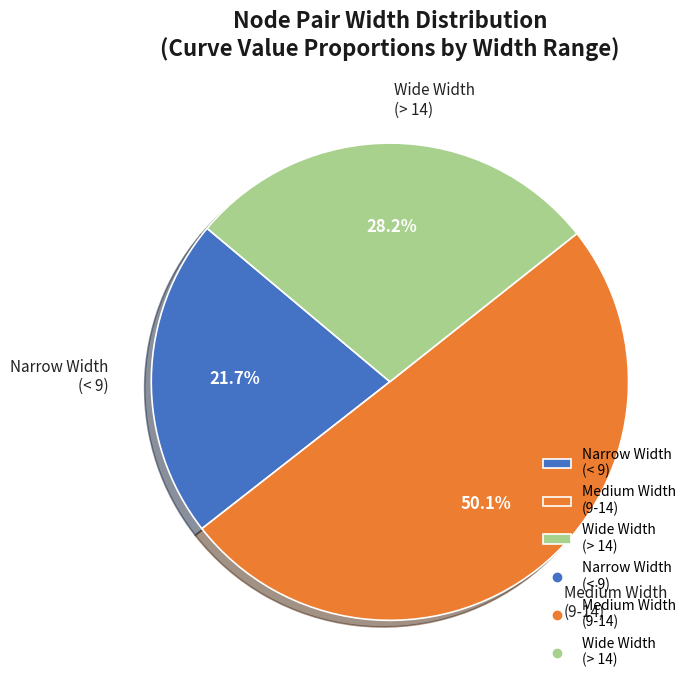

Which slice is the largest?

Medium Width (9-14)